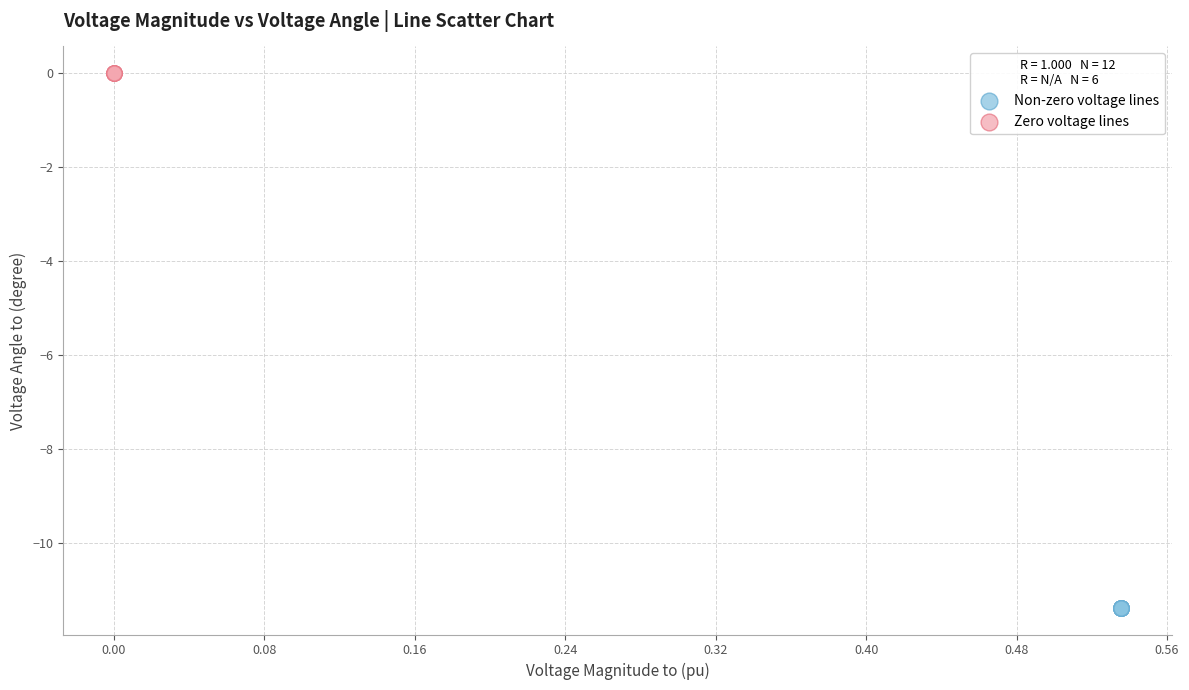

Which series contains the lowest Y value?

Non-zero voltage lines